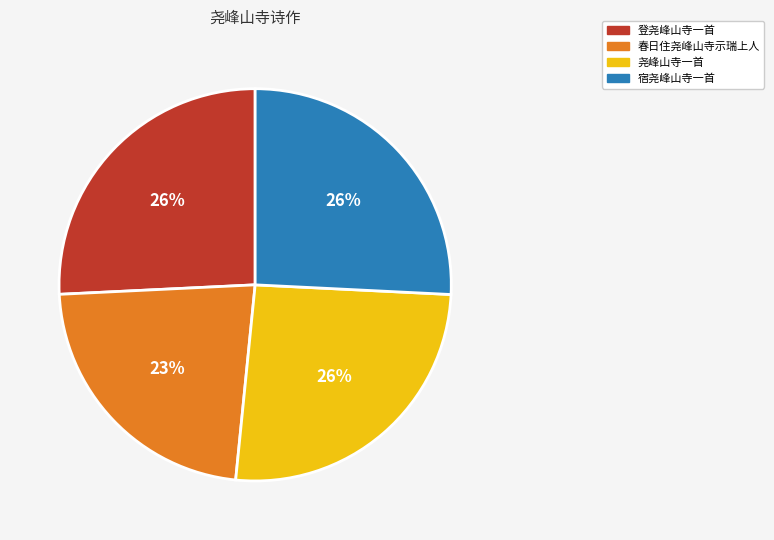

To the nearest percent, what is the average slice percentage?

25%